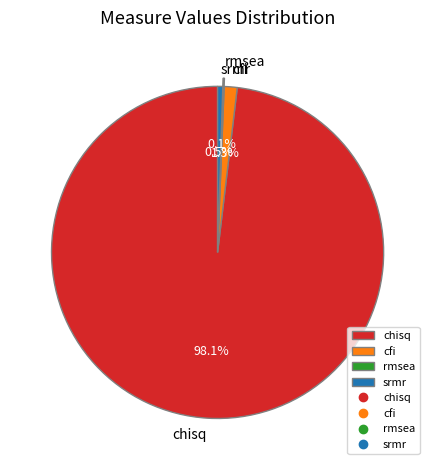

Is srmr the majority of the pie?

No